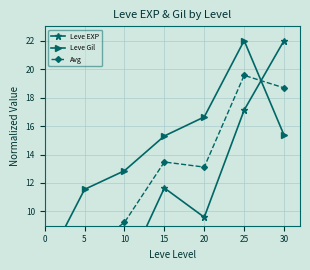

Is it true that Leve Gil equals 11.6 at 5?

True